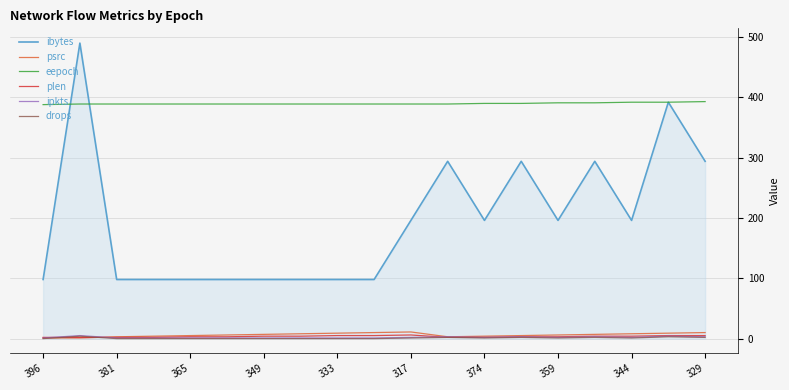

True or false: drops has more than 1 points higher than both neighbors.

True